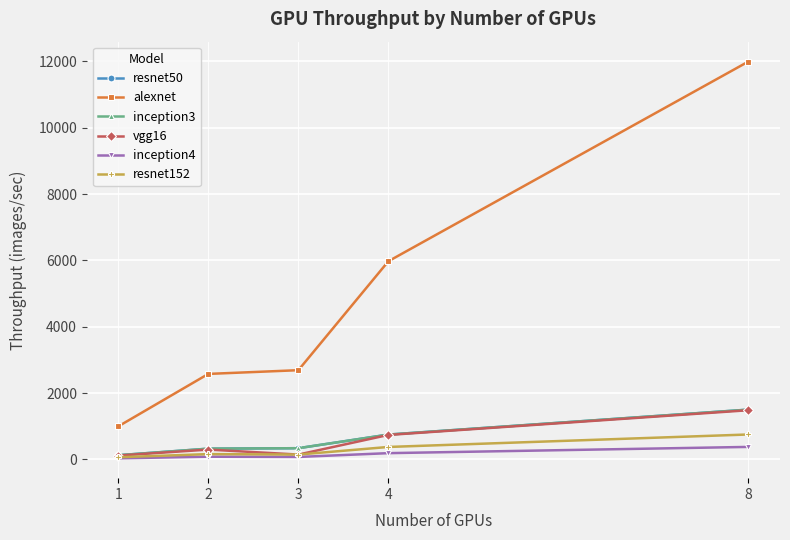

How many interior local peaks does the vgg16 series have?

1